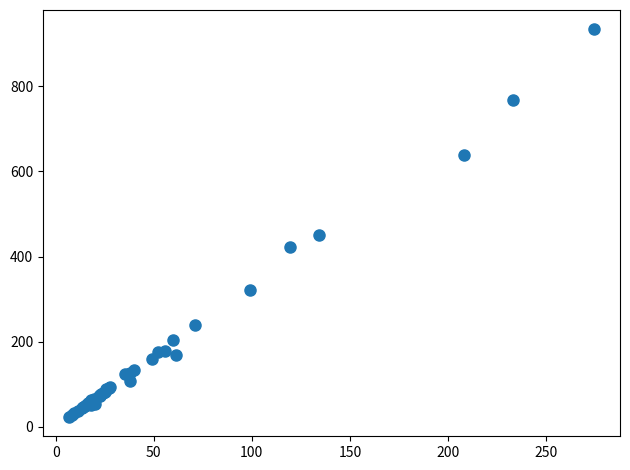

What Y value in the scatter plot is closest to 478?

450.6